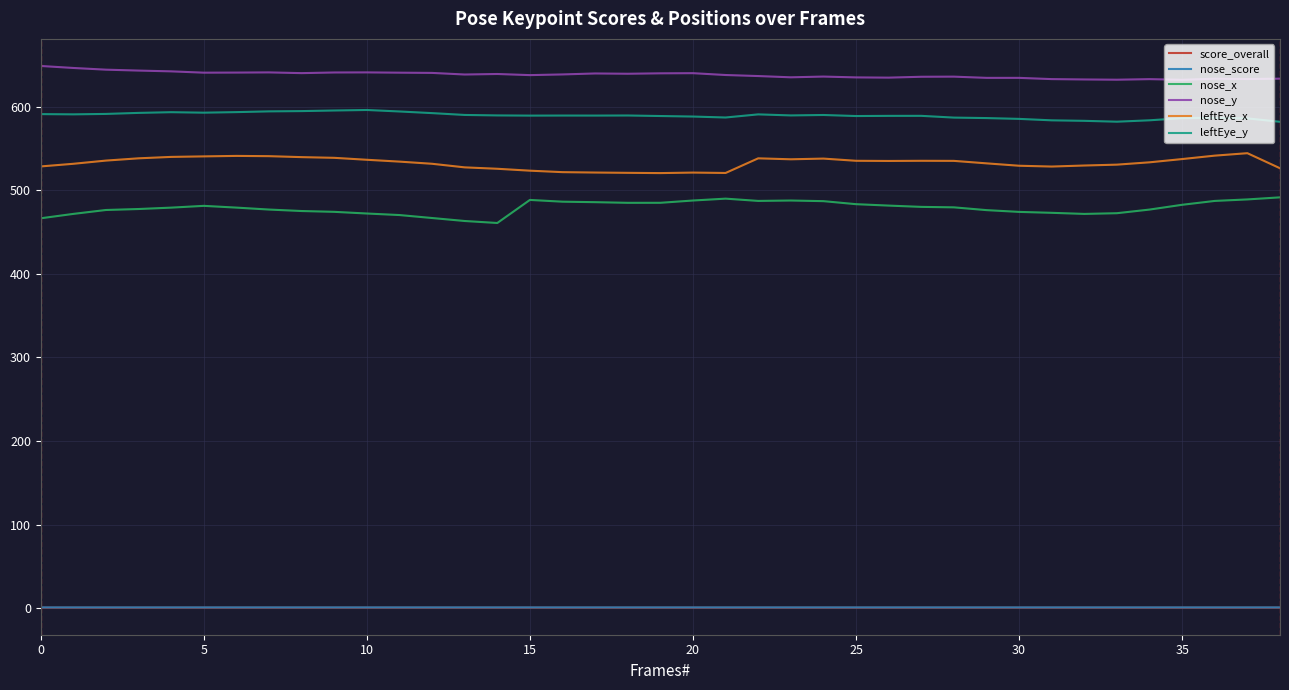

At how many categories does at least one series exceed 229?

39